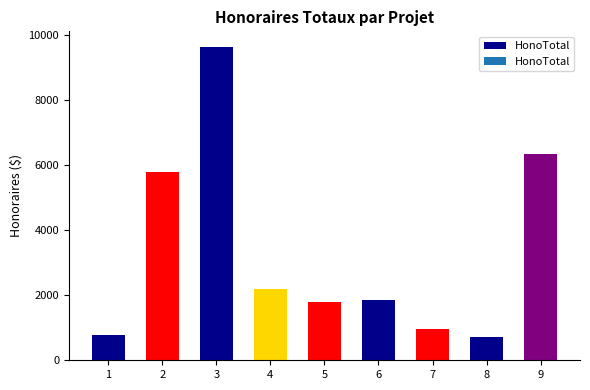

What is the sum of the values at 1 and 6?

2625.0